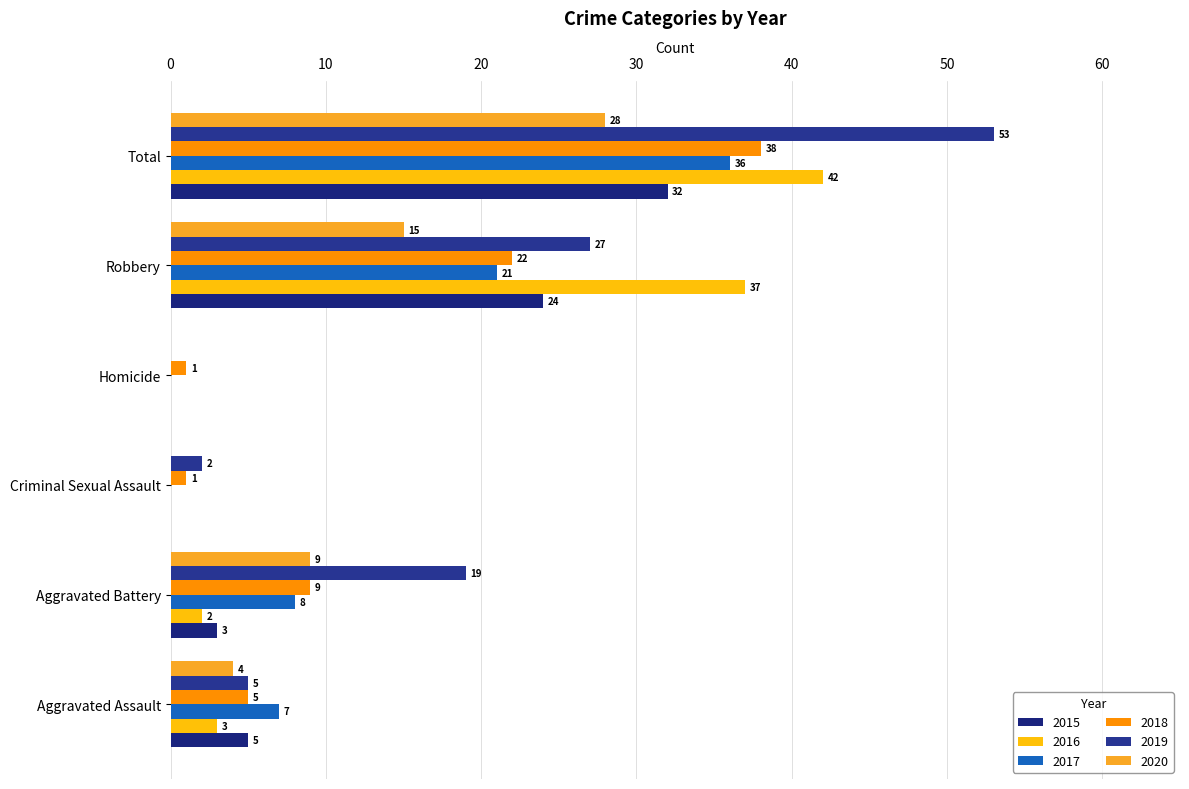

What is the difference between the highest and lowest values at Aggravated Battery?

17